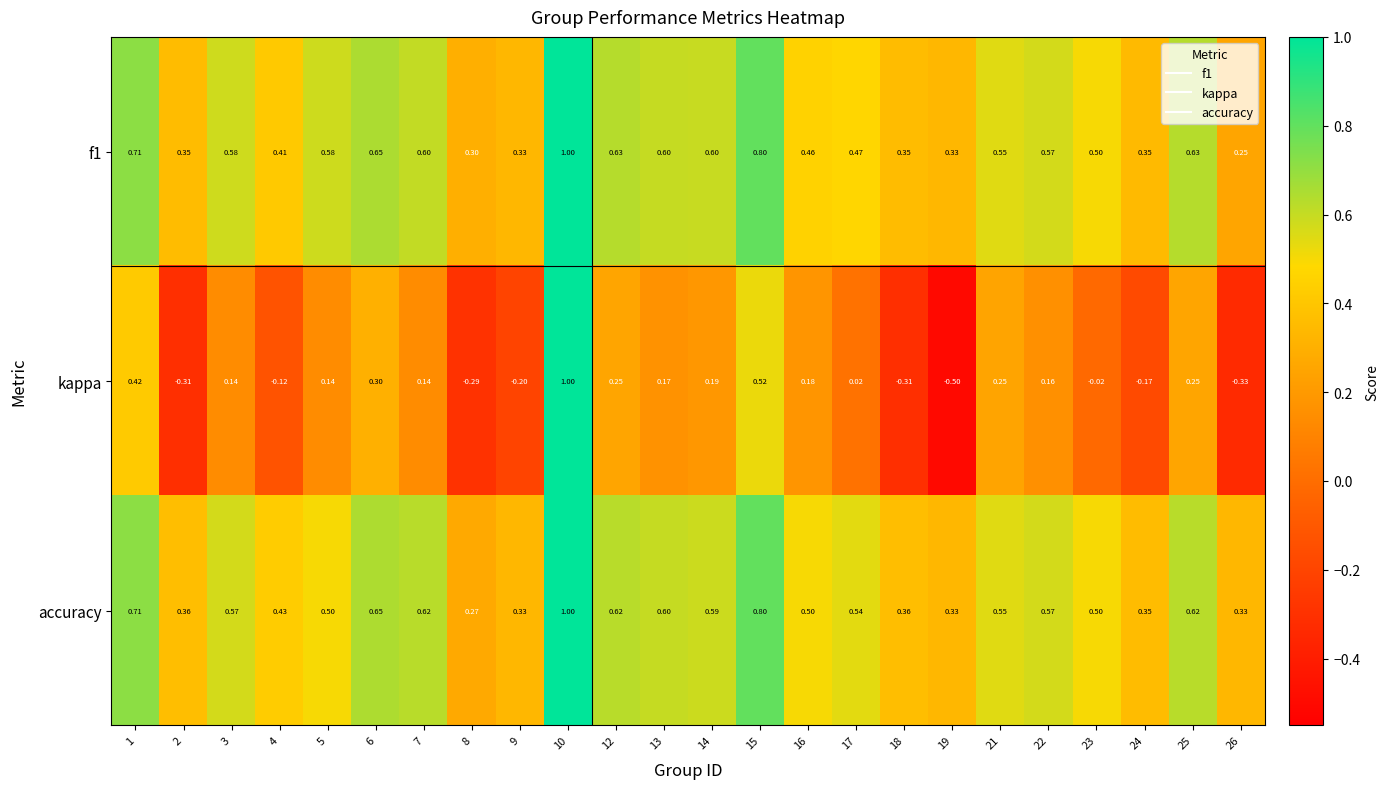

At how many categories does at least one series exceed 0?

24